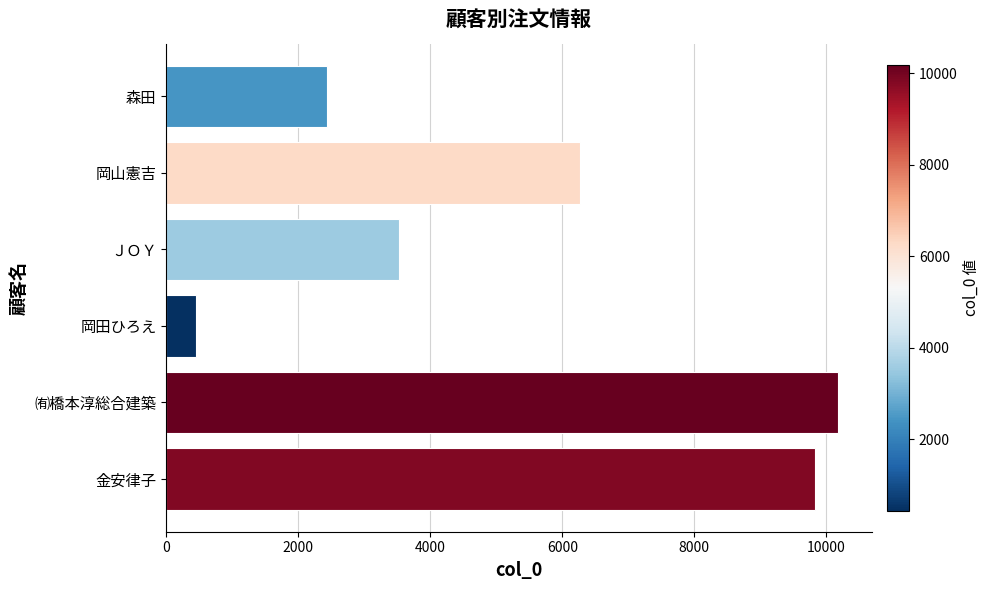

What is the maximum value shown in the chart?

10182